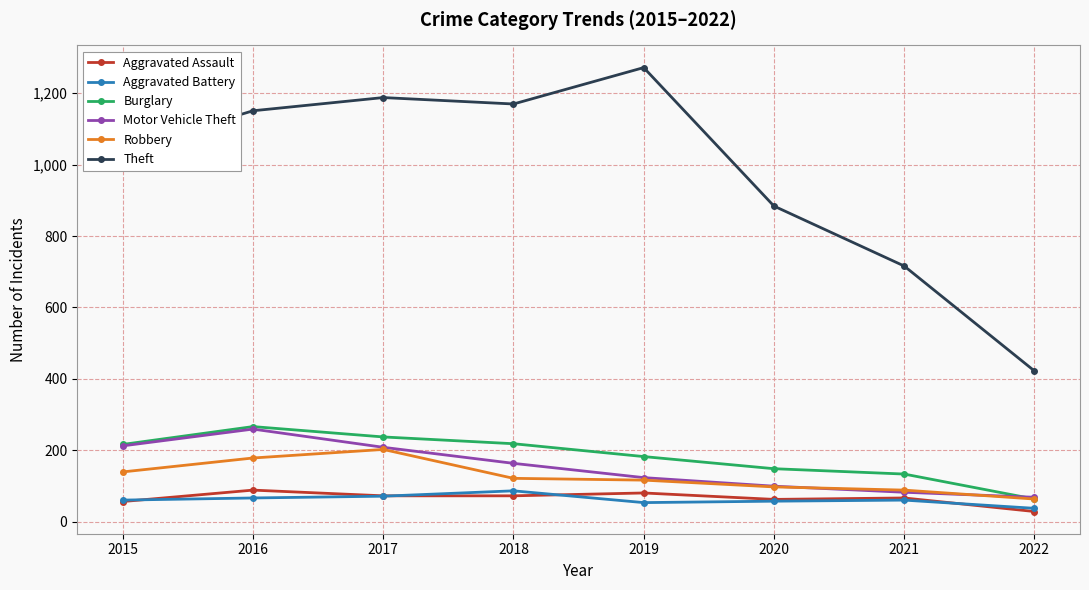

At how many categories does at least one series exceed 270?

8